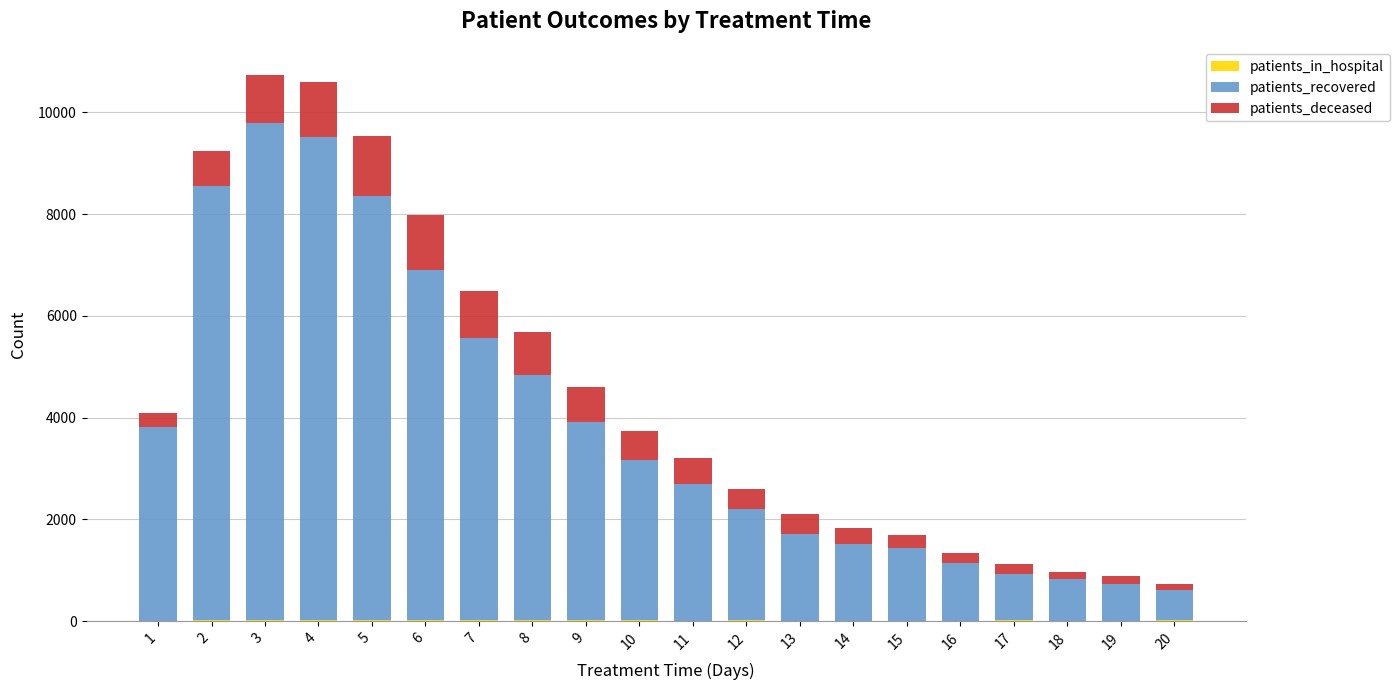

Read the patients_recovered value at 1, to the nearest 50.

3800